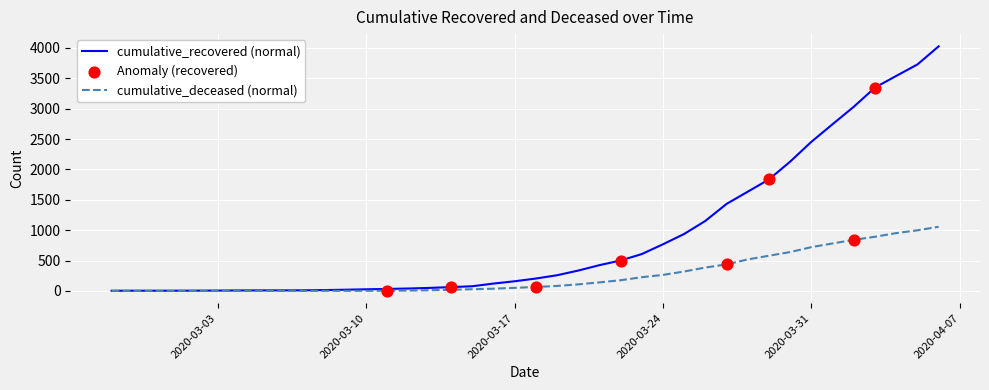

Which series has the largest total across all categories?

cumulative_recovered (normal)